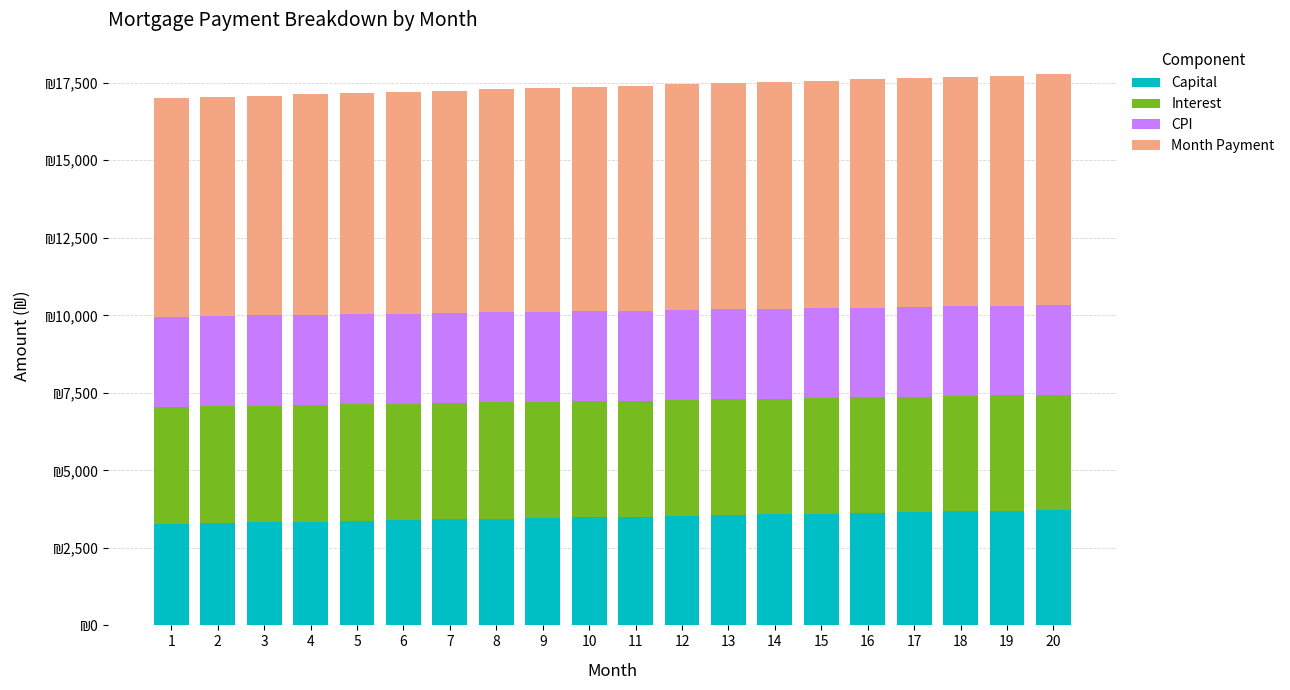

What are all the series names shown in the legend?

Capital, Interest, CPI, Month Payment